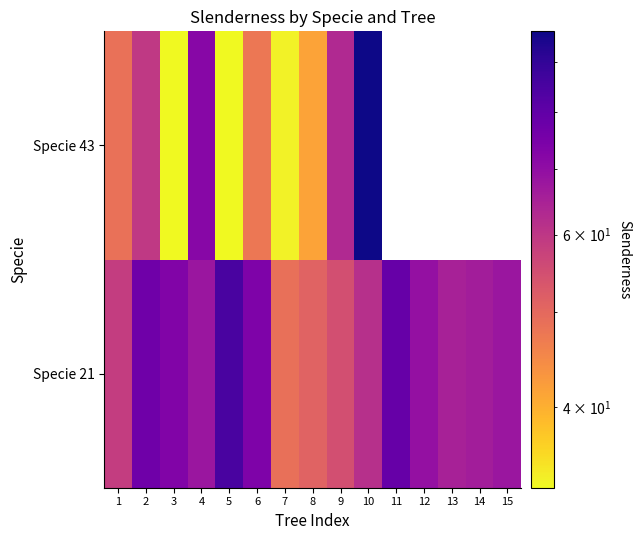

Is it true that Specie 43 equals 59.6 at 2?

True